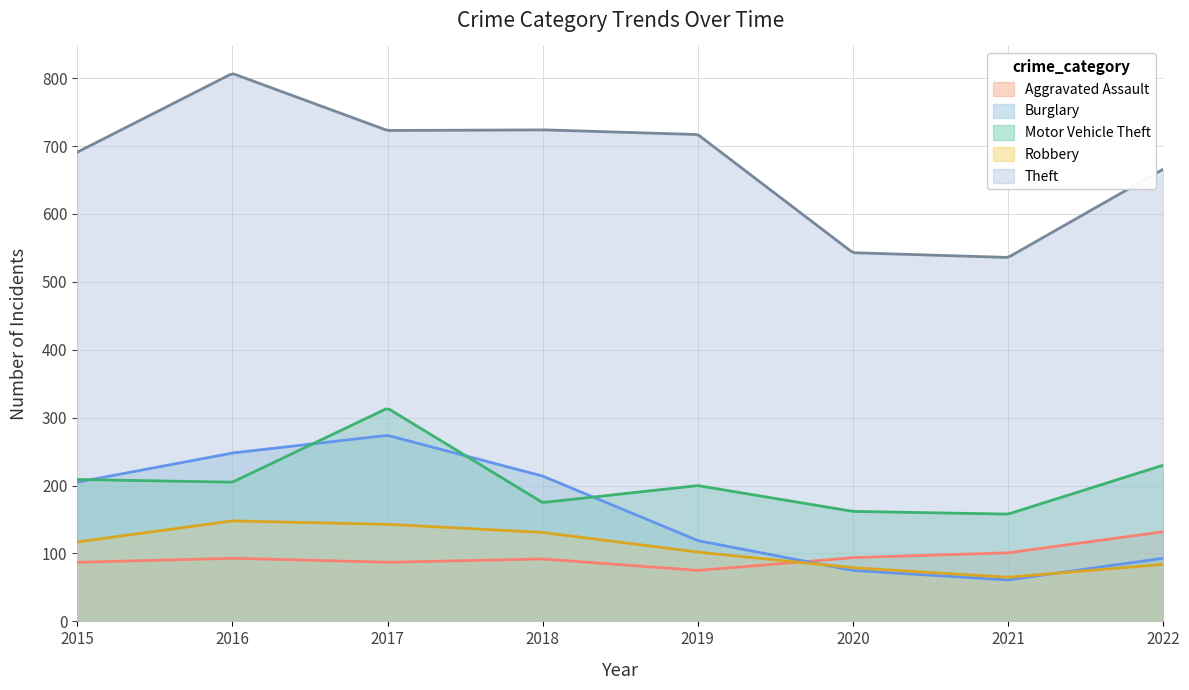

How many categories are shown in the chart?

300